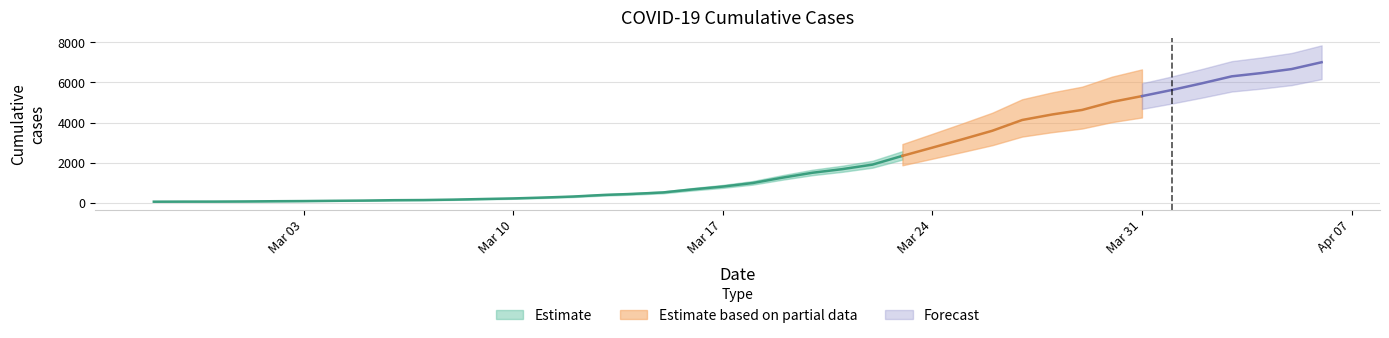

Rank the categories by value from highest to lowest.

2020-04-06, 2020-04-05, 2020-04-04, 2020-04-03, 2020-04-02, 2020-04-01, 2020-03-31, 2020-03-30, 2020-03-29, 2020-03-28, 2020-03-27, 2020-03-26, 2020-03-25, 2020-03-24, 2020-03-23, 2020-03-22, 2020-03-21, 2020-03-20, 2020-03-19, 2020-03-18, 2020-03-17, 2020-03-16, 2020-03-15, 2020-03-14, 2020-03-13, 2020-03-12, 2020-03-11, 2020-03-10, 2020-03-09, 2020-03-08, 2020-03-07, 2020-03-06, 2020-03-05, 2020-03-04, 2020-03-03, 2020-03-02, 2020-03-01, 2020-02-29, 2020-02-28, 2020-02-27